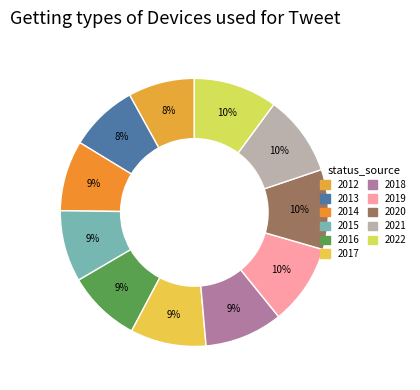

To the nearest percent, what is the average slice percentage?

9%